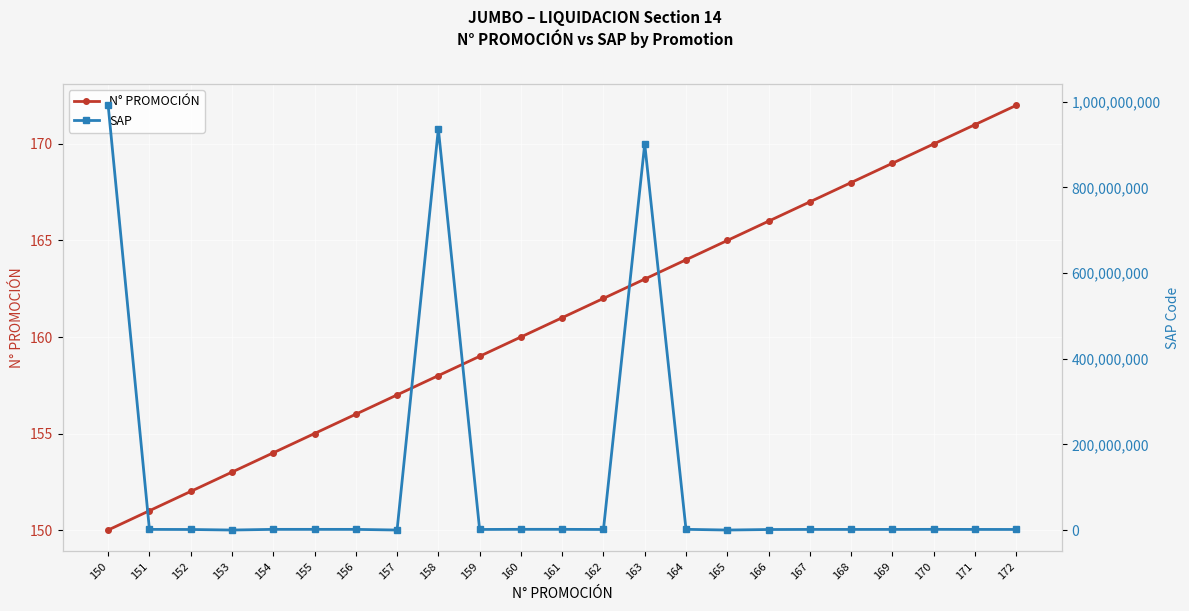

What is the lowest value of the N° PROMOCIÓN series?

150